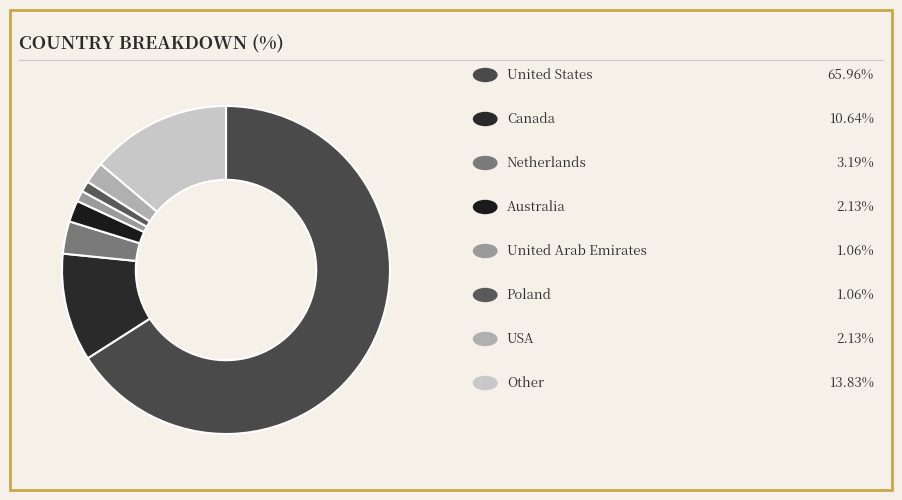

Count the number of slices in the pie.

8